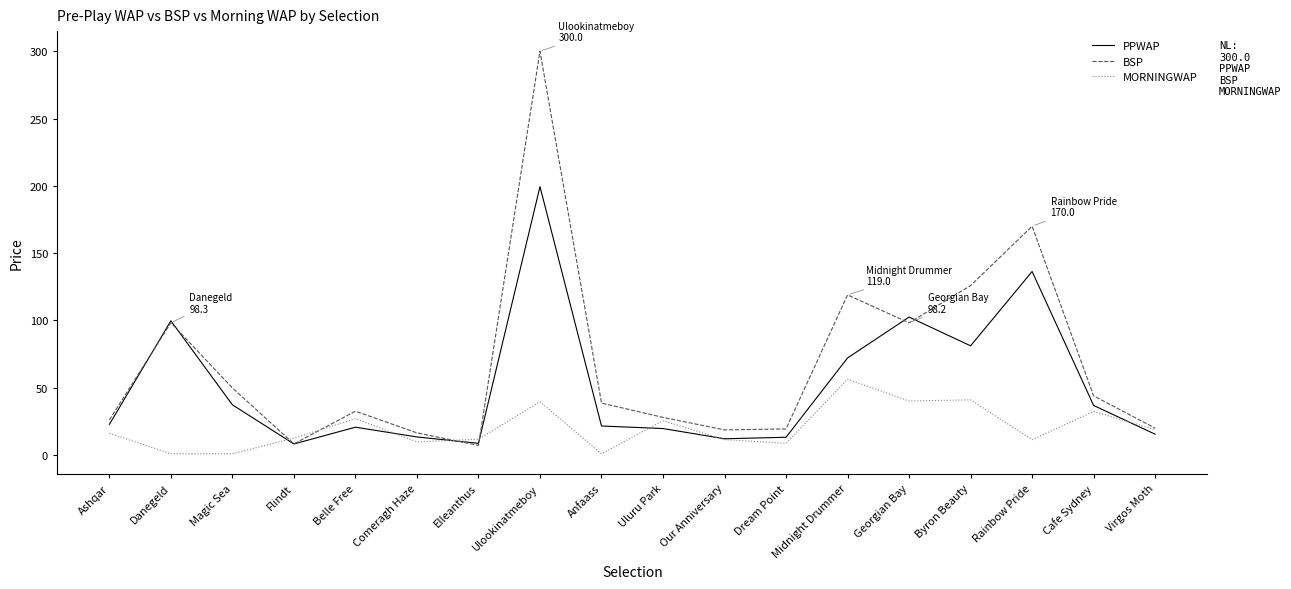

Which series has the largest total across all categories?

BSP